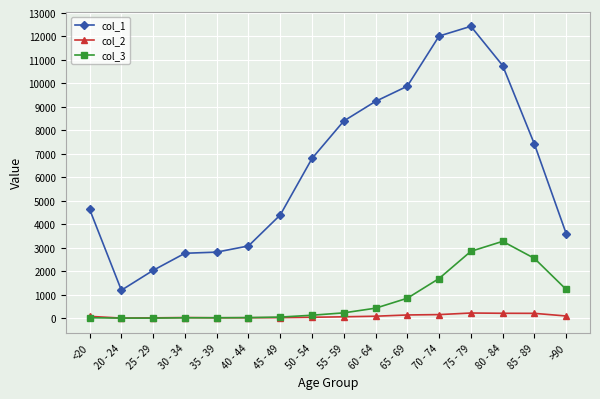

How many values in the col_3 series are below 227?

8